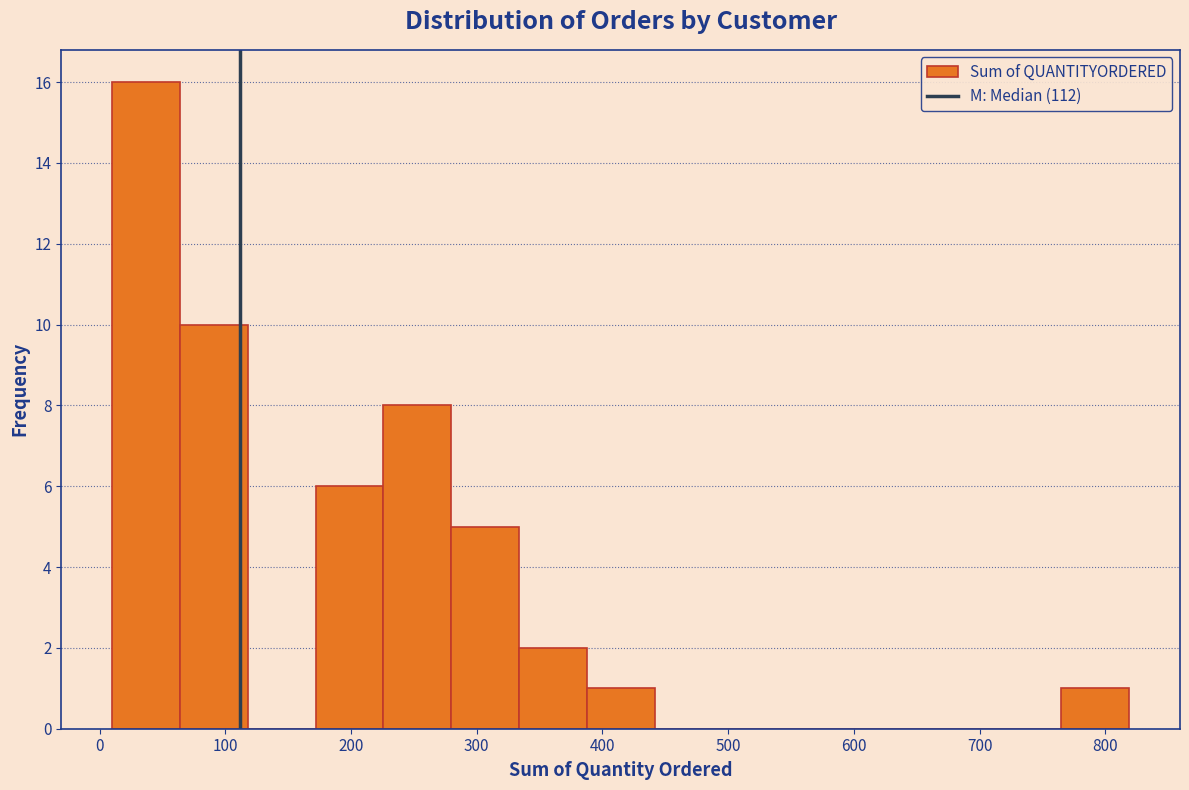

How tall is the bar that spans 770 to 820 on the x-axis? Neither the bar edges nor the heights are printed on the chart, so give them approximately, as read against the axes.

1